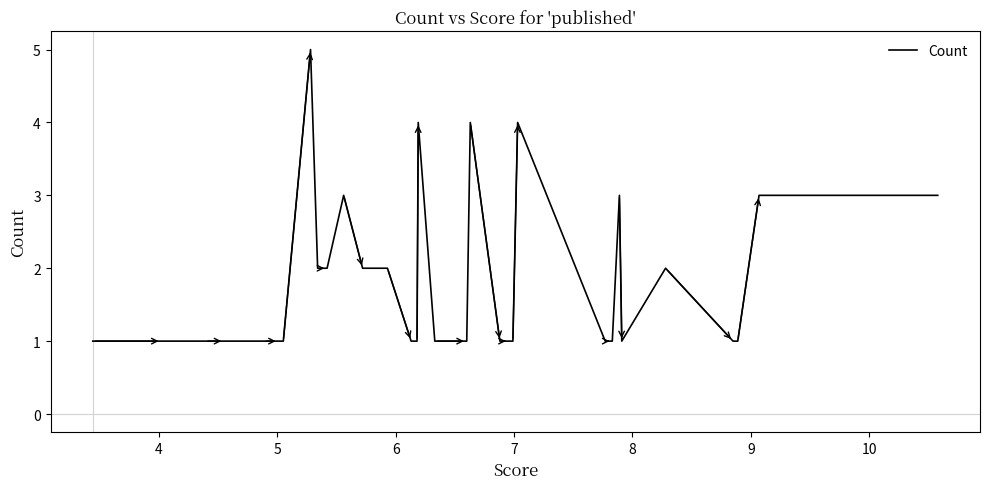

What is the difference between the maximum and minimum values?

4